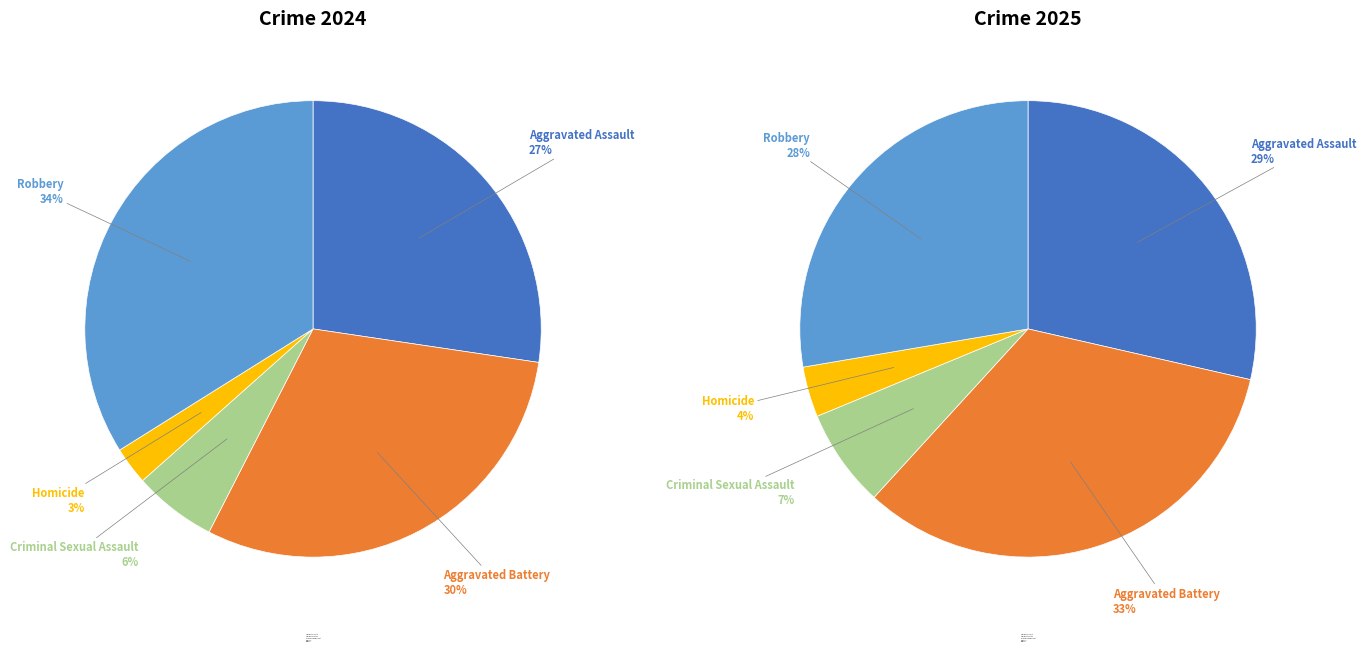

Rank the series at 2 from lowest to highest value.

values_2025, values_2024